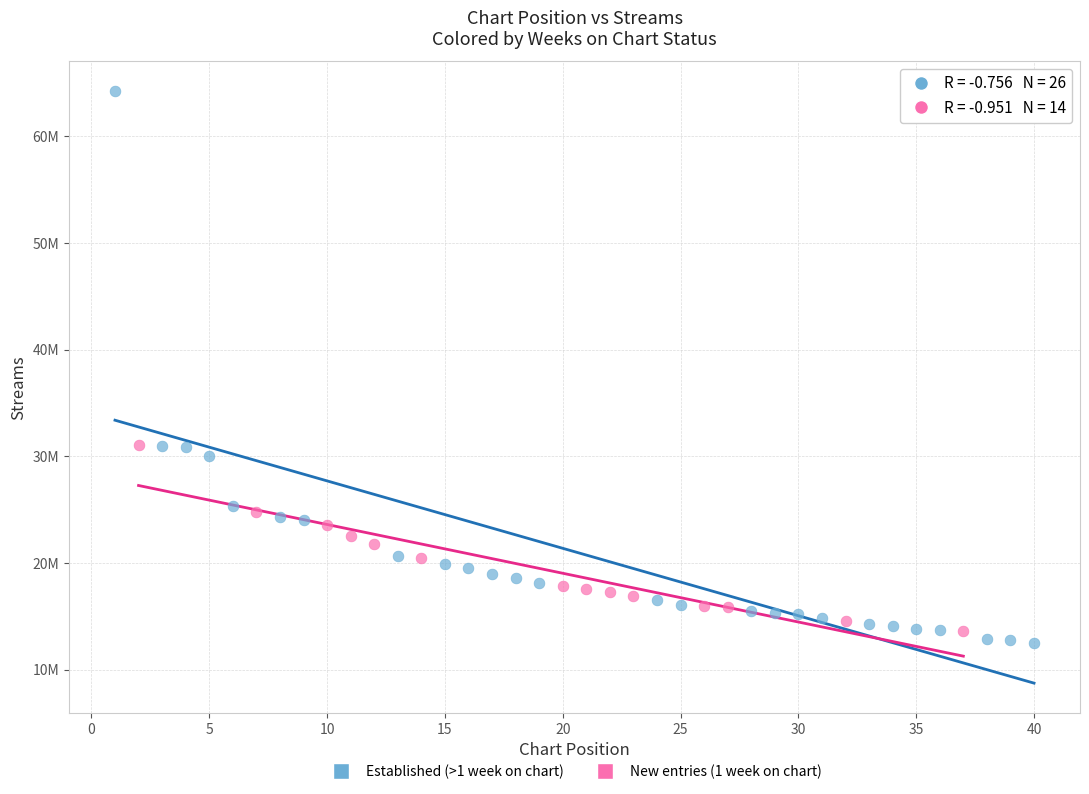

Which series contains the highest Y value?

Established (>1 week on chart)